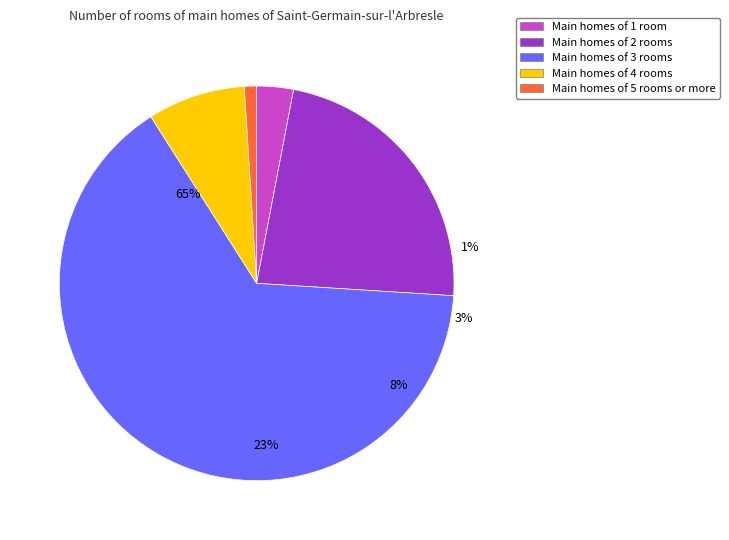

To the nearest percent, what percentage of the pie is other?

1%